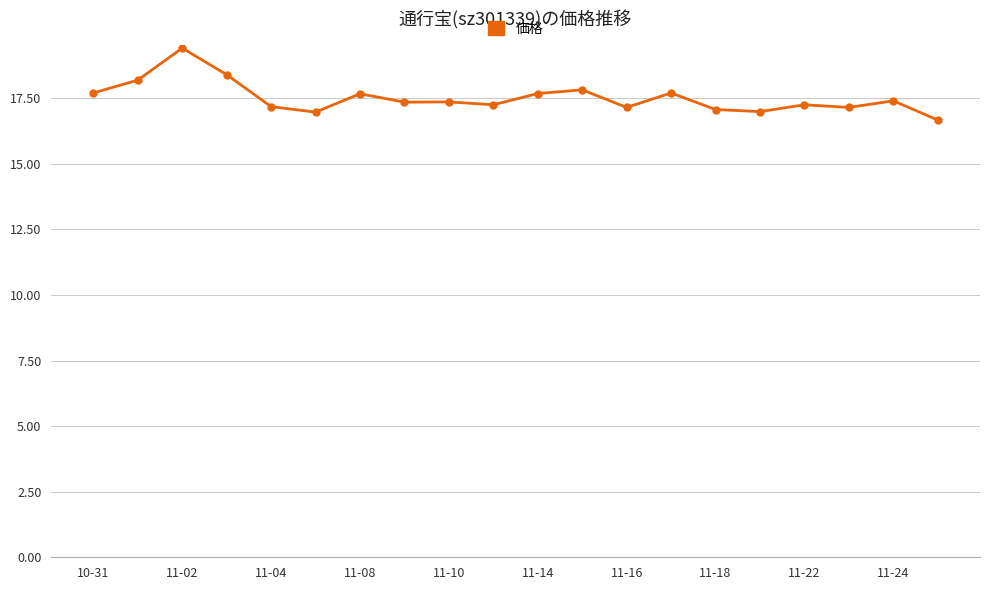

What is the sum of all values?

350.4